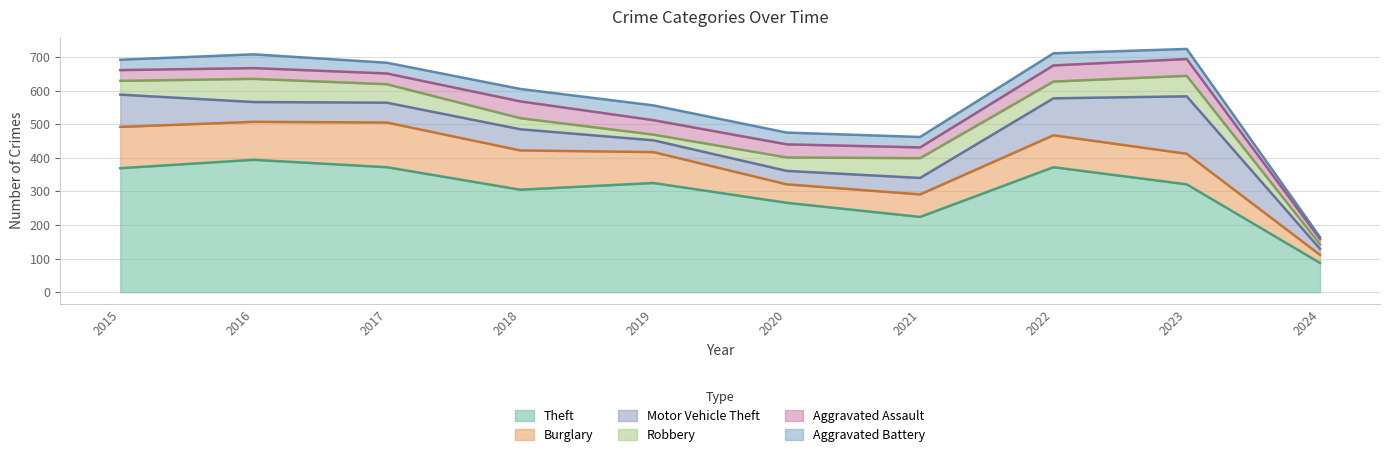

Reading left to right, transcribe all the data shown in this chart.

Theft: 369	394	372	305	325	266	224	372	321	87
Burglary: 123	113	133	117	92	55	67	95	91	24
Motor Vehicle Theft: 96	59	59	63	35	40	49	110	171	18
Robbery: 41	69	55	33	17	40	59	50	61	13
Aggravated Assault: 32	32	32	50	43	39	32	48	50	16
Aggravated Battery: 31	41	32	37	44	35	31	36	30	6